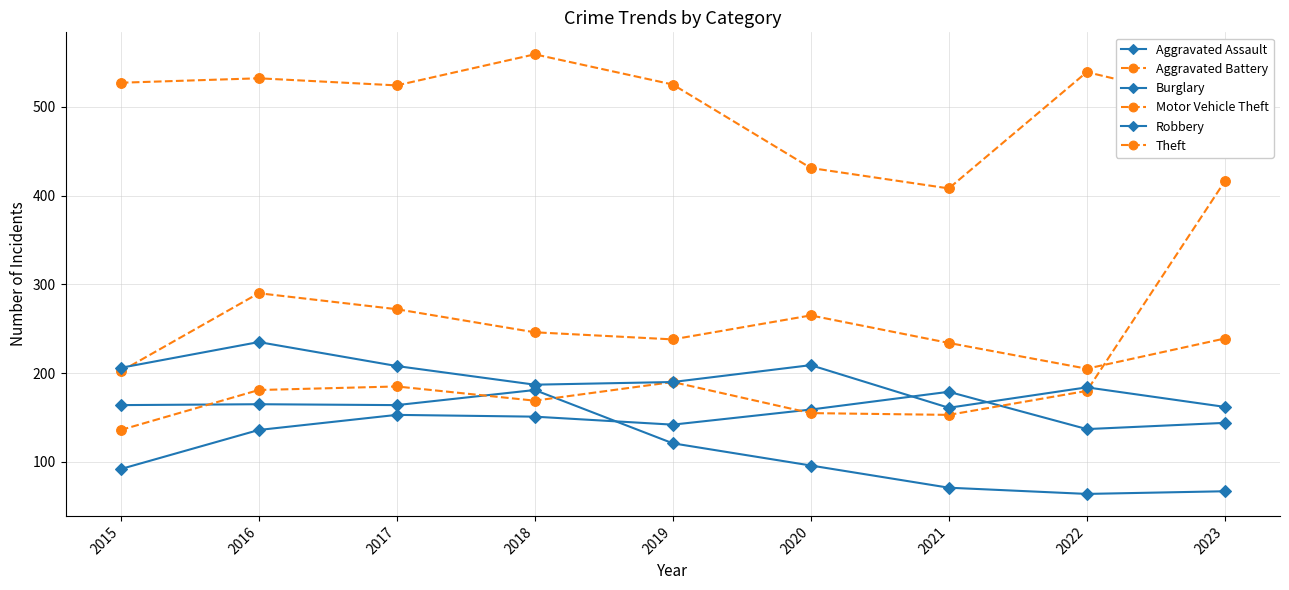

Which series changed the most between 2017 and 2023?

Motor Vehicle Theft